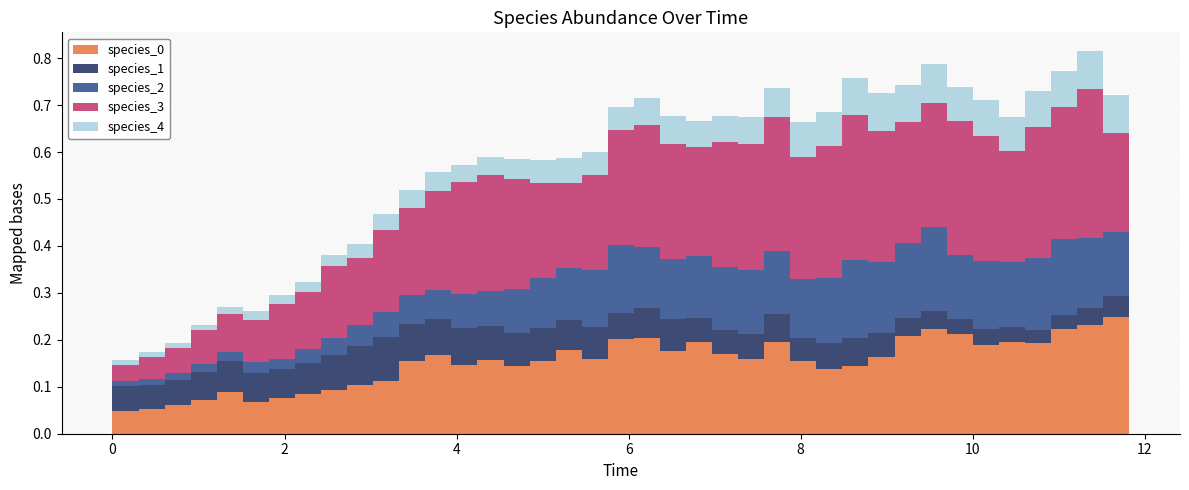

Reading left to right, transcribe all the data shown in this chart.

species_0: 0.0	0.0	0.1	0.1	0.1	0.1	0.1	0.1	0.1	0.1	0.1	0.1	0.2	0.2	0.1	0.2	0.1	0.2	0.2	0.2	0.2	0.2	0.2	0.2	0.2	0.2	0.2	0.2	0.1	0.1	0.2	0.2	0.2	0.2	0.2	0.2	0.2	0.2	0.2	0.2
species_1: 0.0	0.1	0.1	0.1	0.1	0.1	0.1	0.1	0.1	0.1	0.1	0.1	0.1	0.1	0.1	0.1	0.1	0.1	0.1	0.1	0.1	0.1	0.1	0.1	0.1	0.1	0.1	0.0	0.1	0.1	0.1	0.0	0.0	0.0	0.0	0.0	0.0	0.0	0.0	0.0
species_2: 0.0	0.0	0.0	0.0	0.0	0.0	0.0	0.0	0.0	0.0	0.0	0.1	0.1	0.1	0.1	0.1	0.1	0.1	0.1	0.1	0.1	0.1	0.1	0.1	0.1	0.1	0.1	0.1	0.1	0.2	0.2	0.2	0.2	0.1	0.1	0.1	0.2	0.2	0.2	0.1
species_3: 0.0	0.0	0.0	0.1	0.1	0.1	0.1	0.1	0.1	0.2	0.1	0.2	0.2	0.2	0.2	0.2	0.2	0.2	0.2	0.2	0.2	0.3	0.2	0.2	0.3	0.3	0.3	0.3	0.3	0.3	0.3	0.3	0.3	0.3	0.3	0.2	0.3	0.3	0.3	0.2
species_4: 0.0	0.0	0.0	0.0	0.0	0.0	0.0	0.0	0.0	0.0	0.0	0.0	0.0	0.0	0.0	0.0	0.0	0.0	0.1	0.0	0.1	0.1	0.1	0.1	0.1	0.1	0.1	0.1	0.1	0.1	0.1	0.1	0.1	0.1	0.1	0.1	0.1	0.1	0.1	0.1